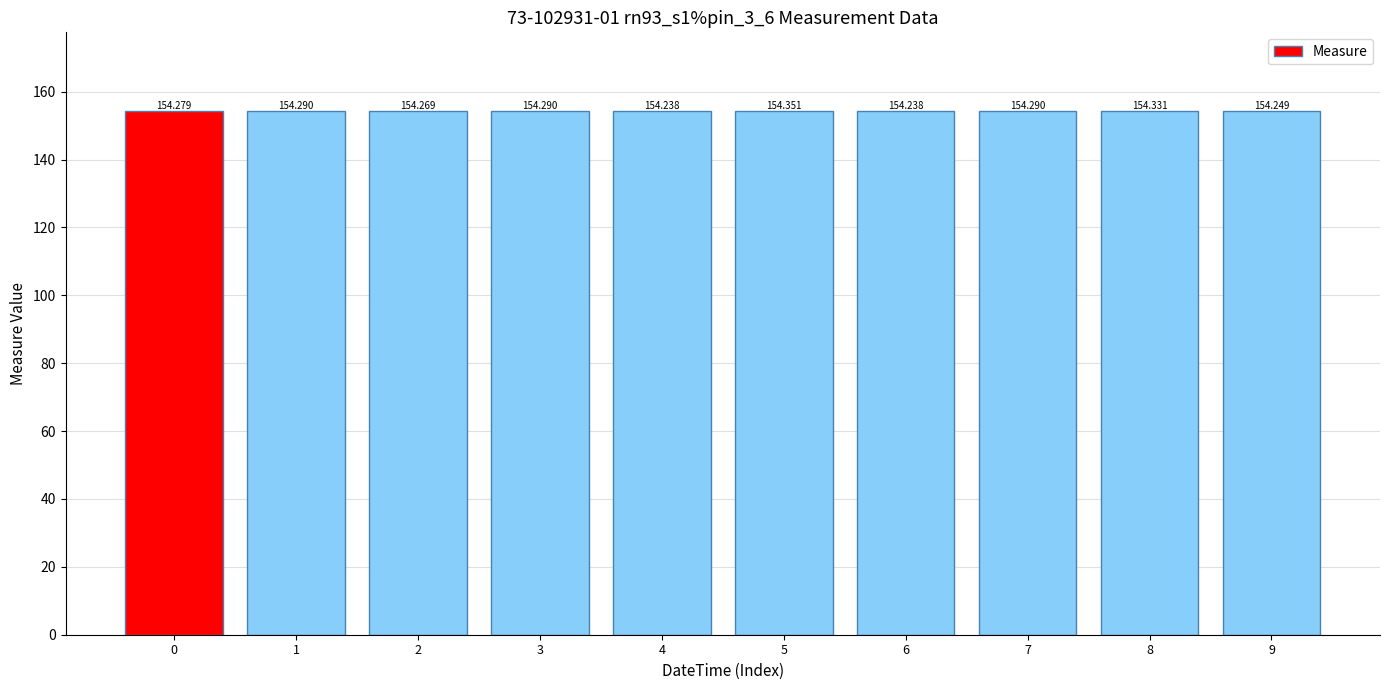

Where is the data nearest to the value 154?

4